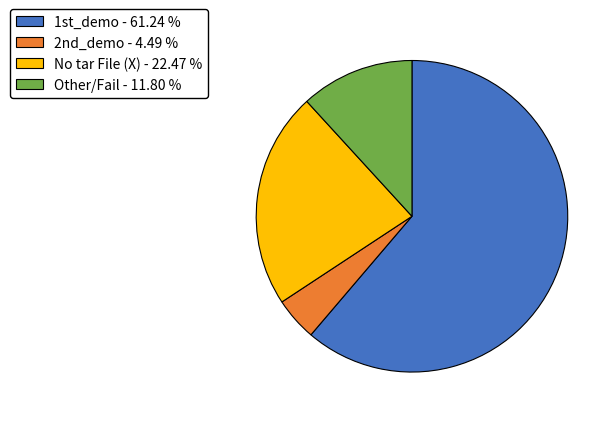

Rank the categories by value from lowest to highest.

2nd_demo, Other/Fail, No tar File (X), 1st_demo